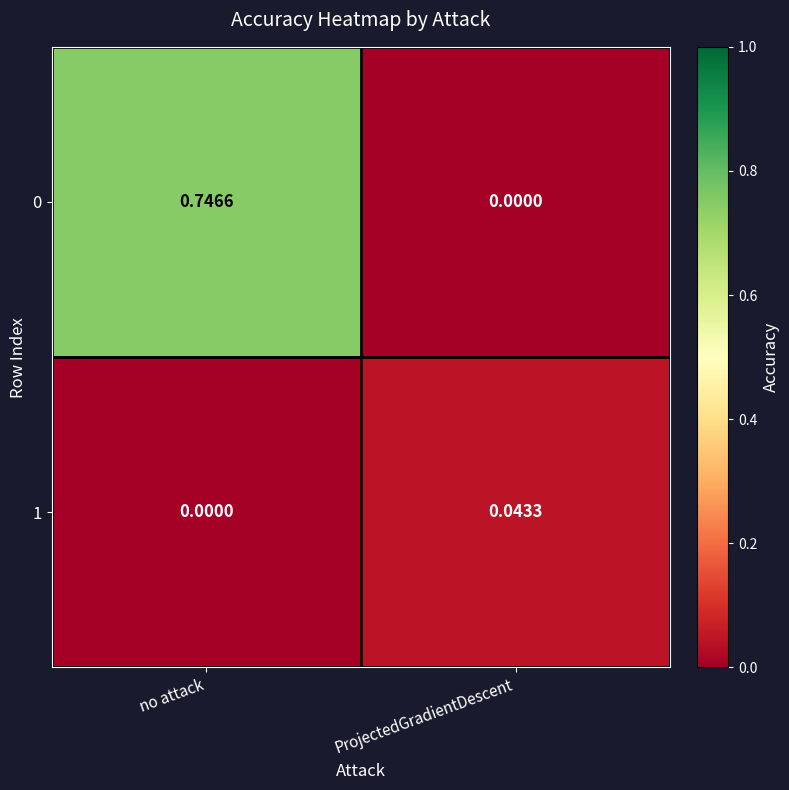

Is the value of 0 at no attack greater than the value of 1 at no attack?

Yes